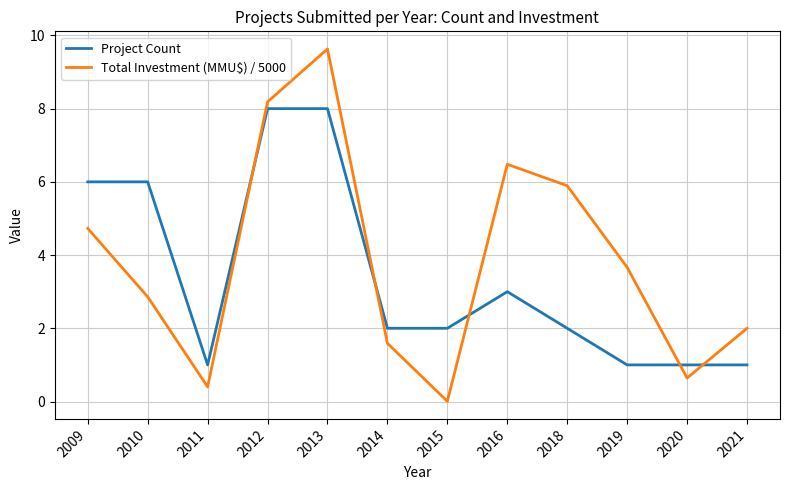

At which category does the chart reach its minimum across all series?

2015